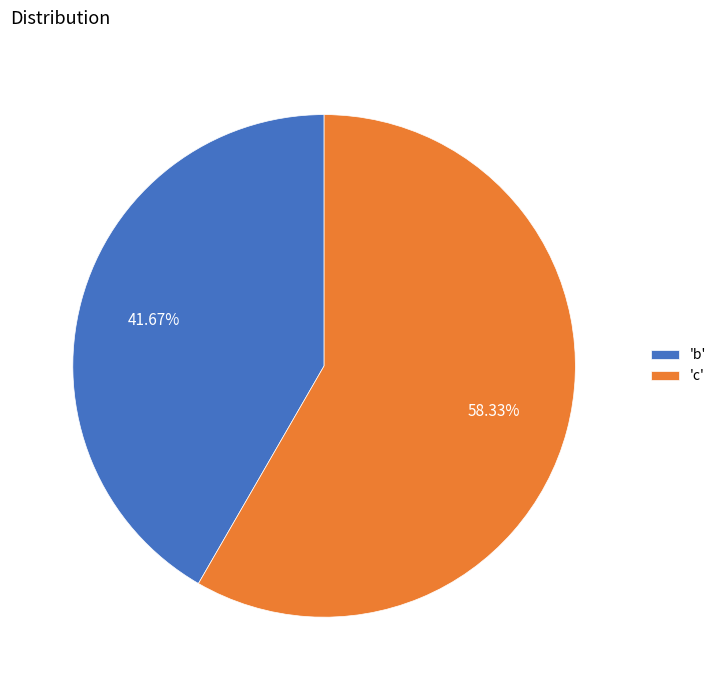

What is the largest slice in the pie chart?

'c'